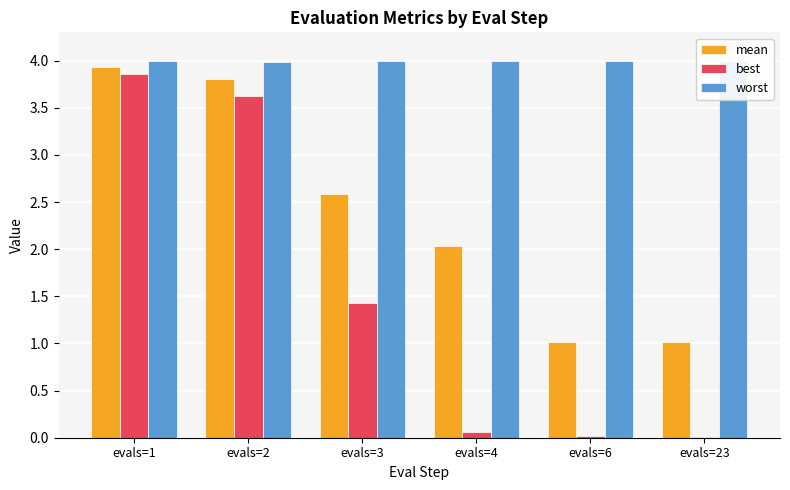

What are all the series names shown in the legend?

mean, best, worst